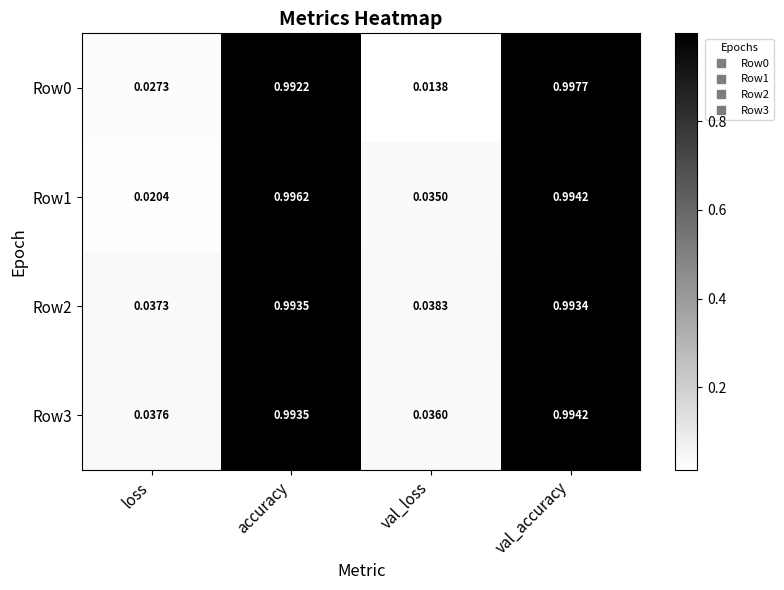

Which category has the lowest value across all series?

val_loss